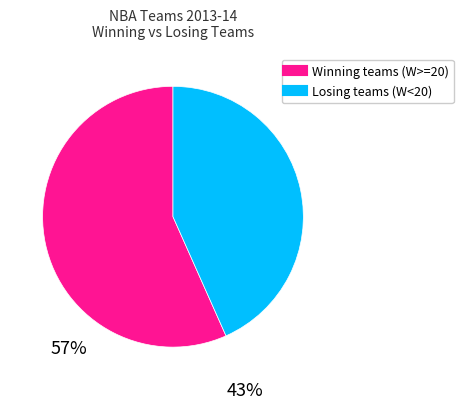

Is there a majority slice in this chart?

Yes